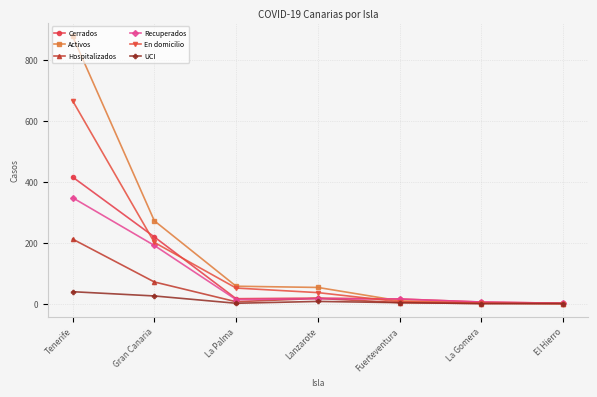

Rank the series by their maximum value, from highest to lowest.

Activos, En domicilio, Cerrados, Recuperados, Hospitalizados, UCI